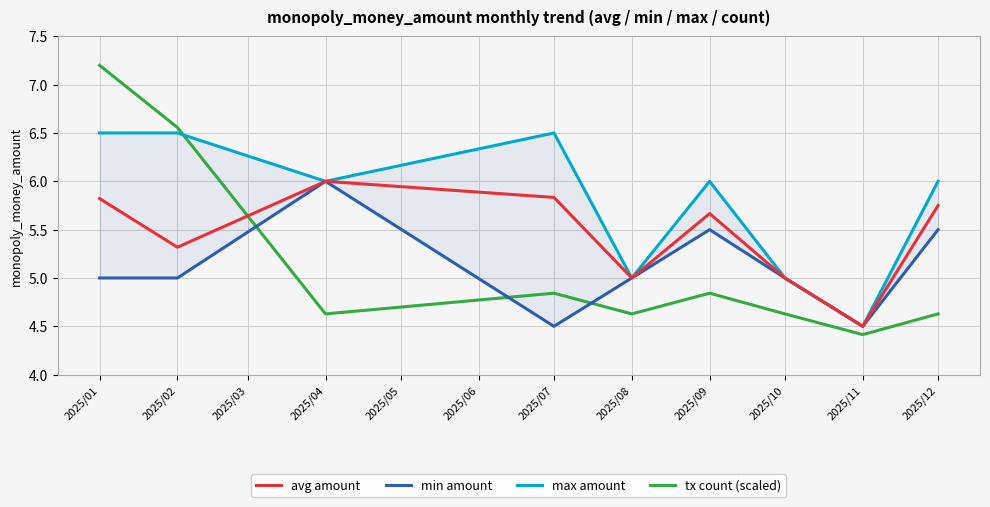

The value of tx count (scaled) at 2025/03 is 2.9. True or false?

False